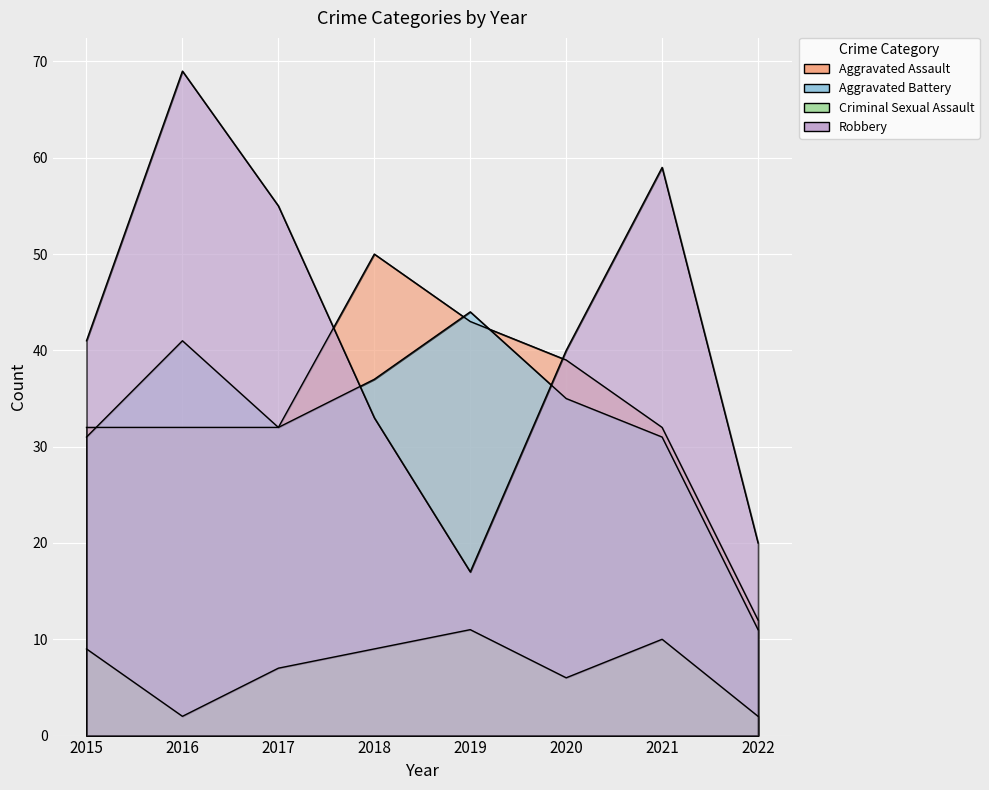

Between 2018 and 2020, which series saw the biggest shift?

Aggravated Assault